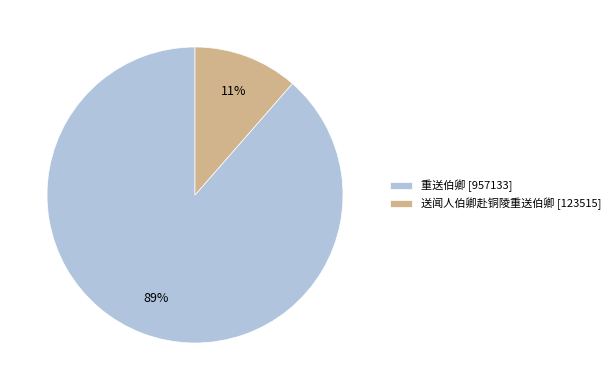

Does 重送伯卿 represent more than half of the total?

Yes